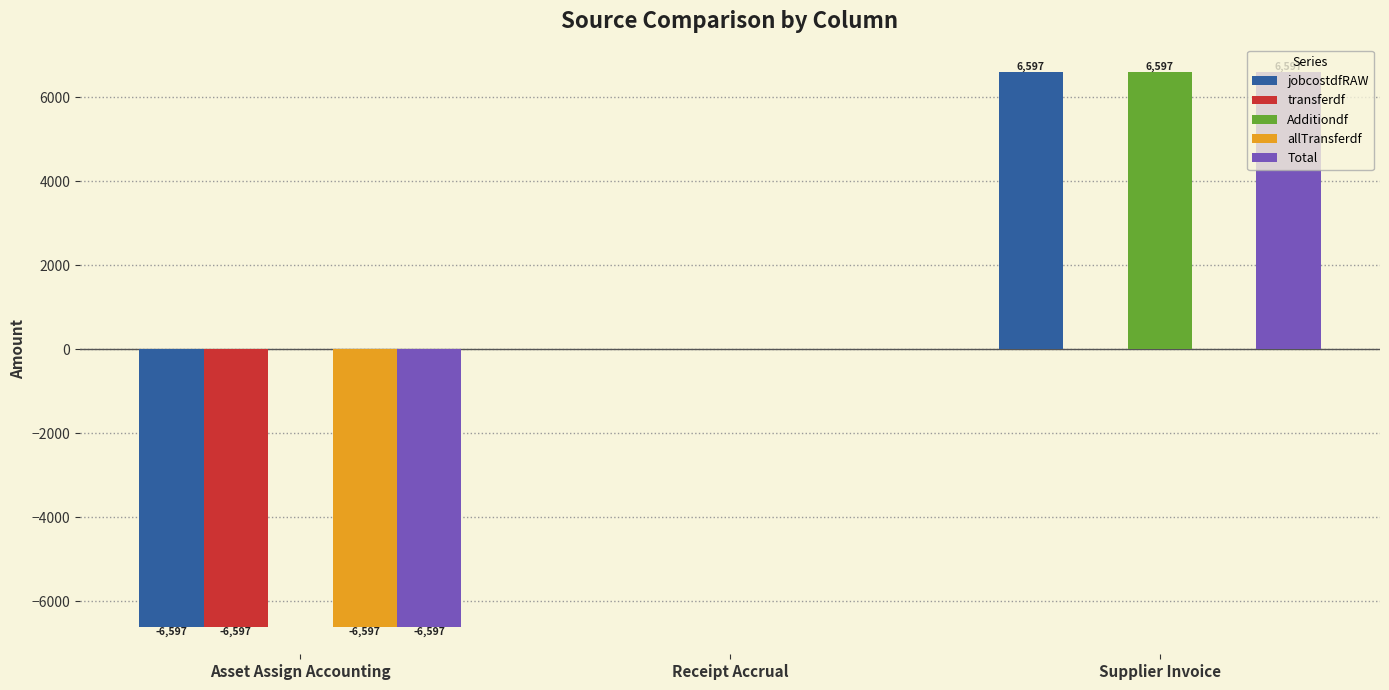

Does the chart contain stacked bars?

No